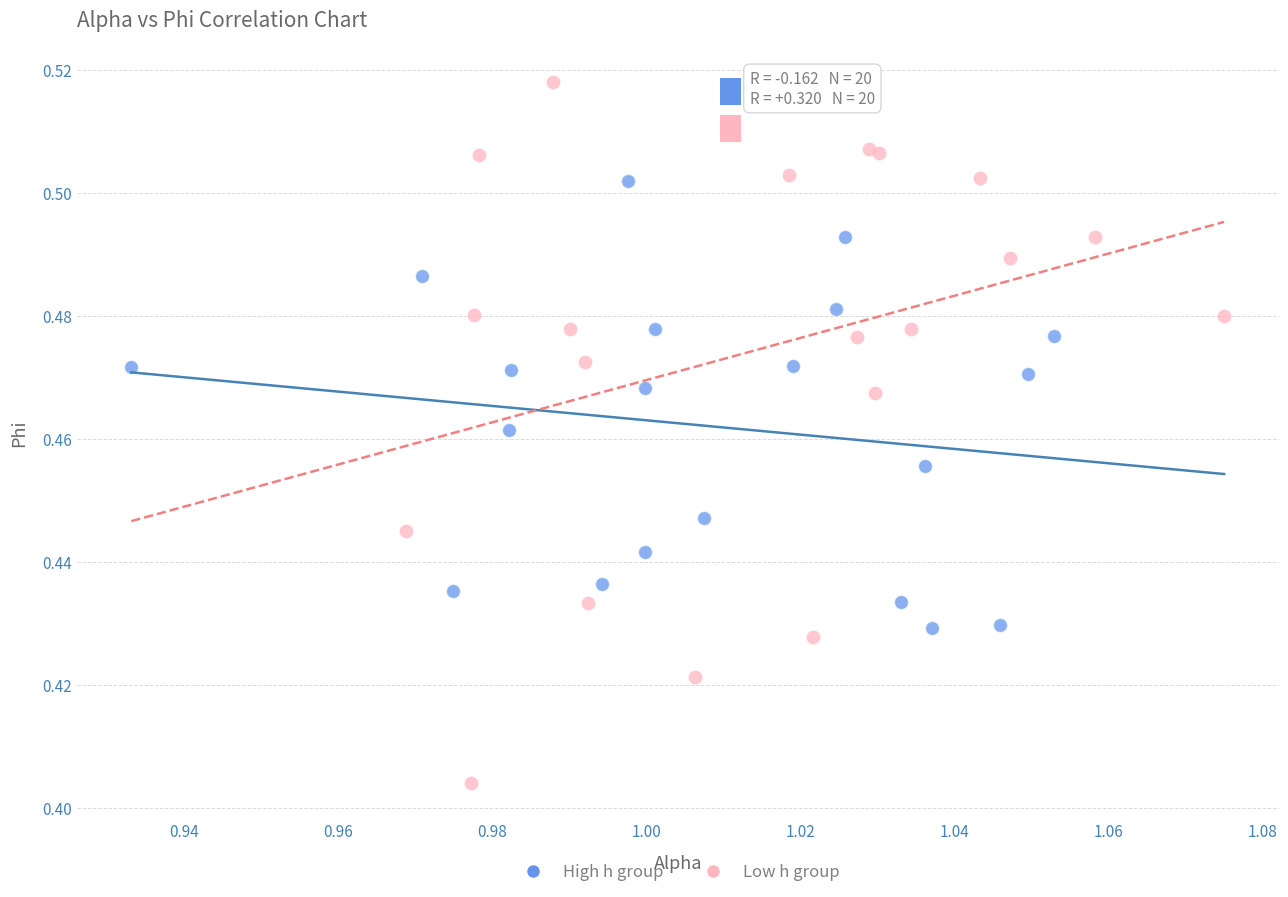

What are all the series names shown in the legend?

High h group, Low h group